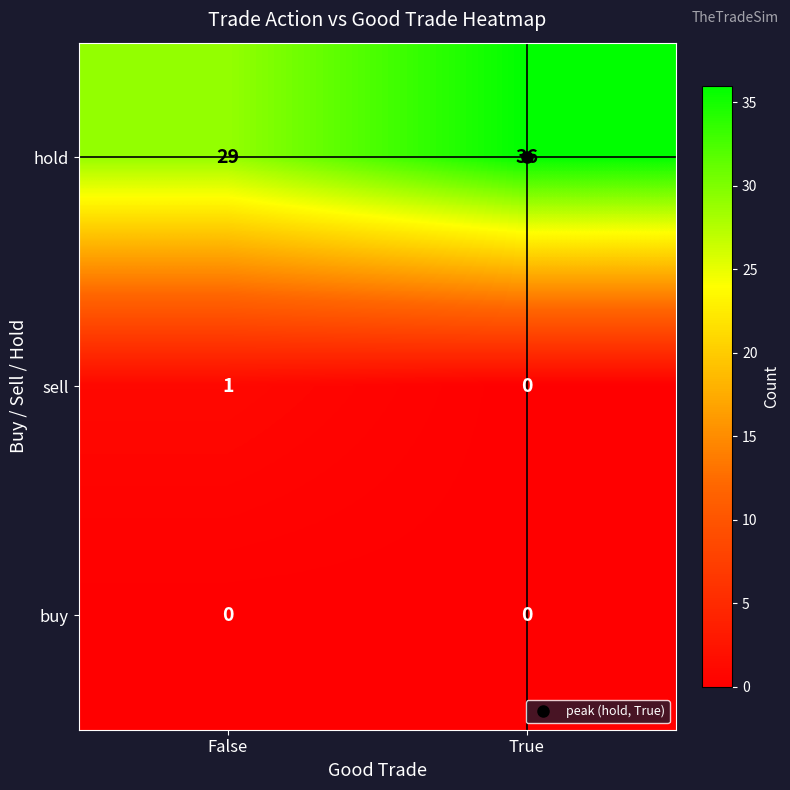

At False, list the series in order from smallest to largest.

buy, sell, hold